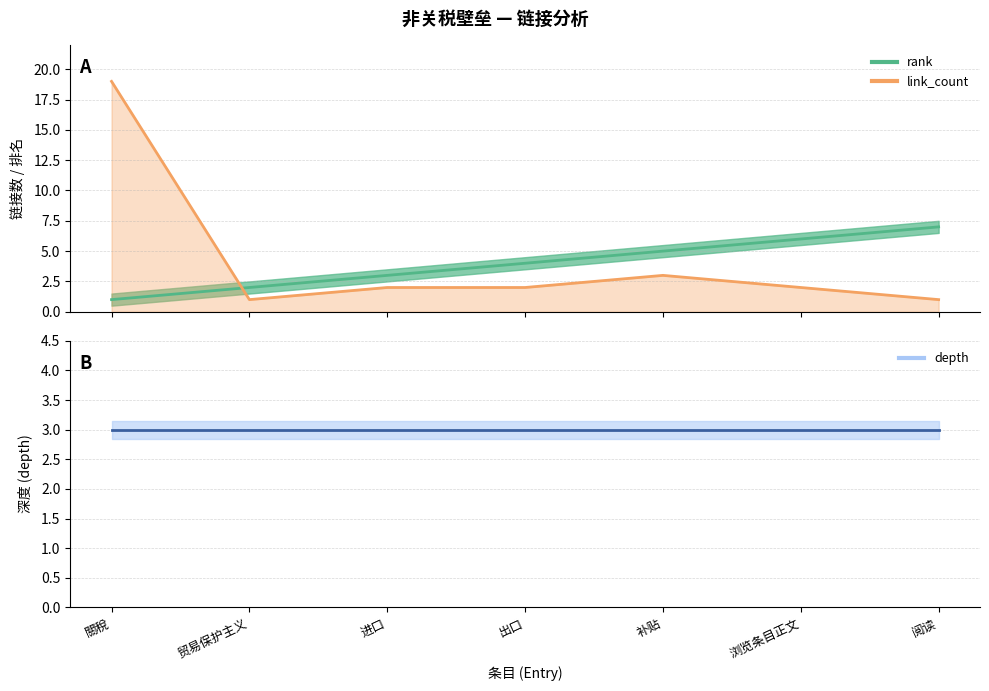

What is the minimum value shown in the chart?

1